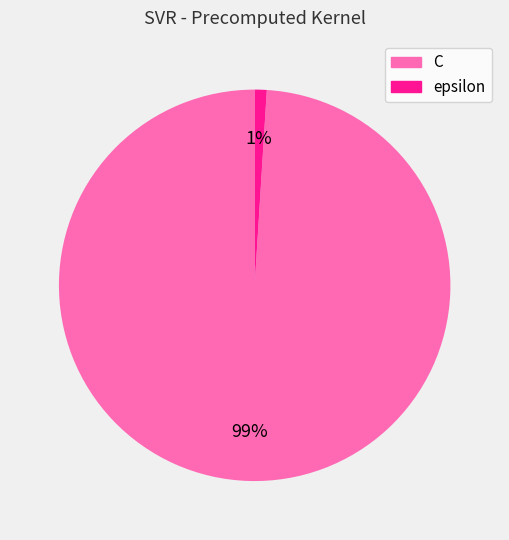

Do C and epsilon together represent more than half of the pie?

Yes